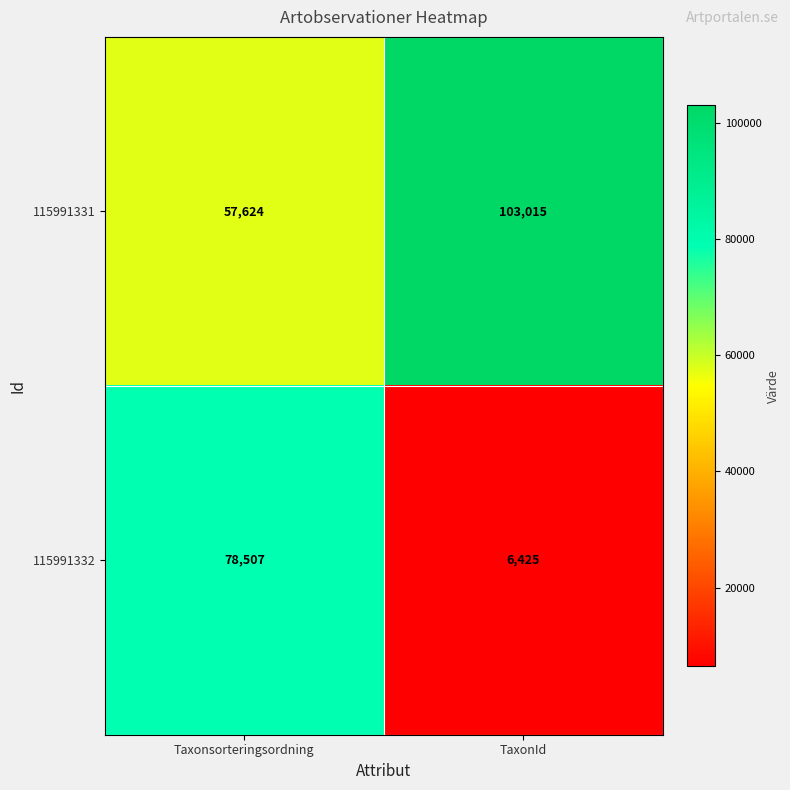

List the series in order of their overall mean, highest first.

115991331, 115991332